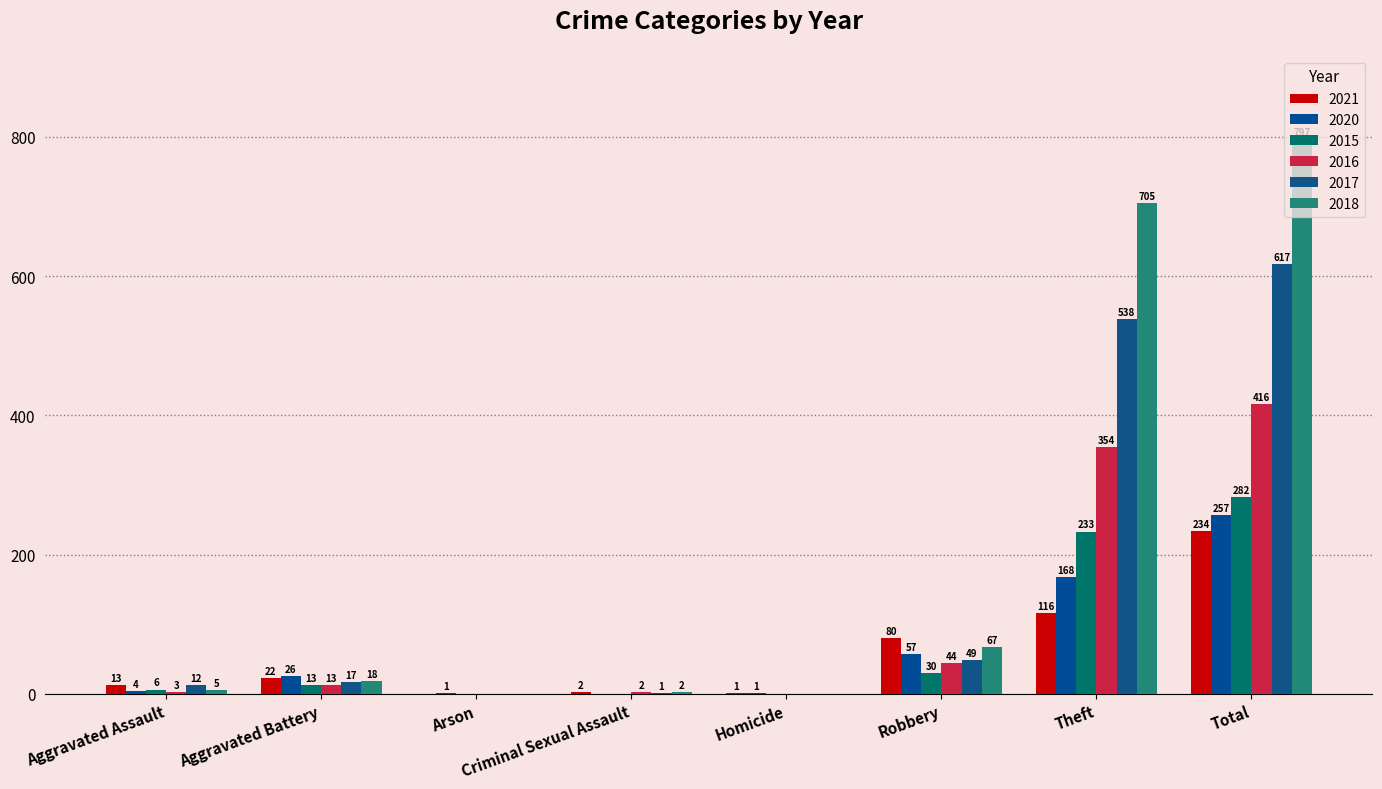

Which series has the largest total across all categories?

2018